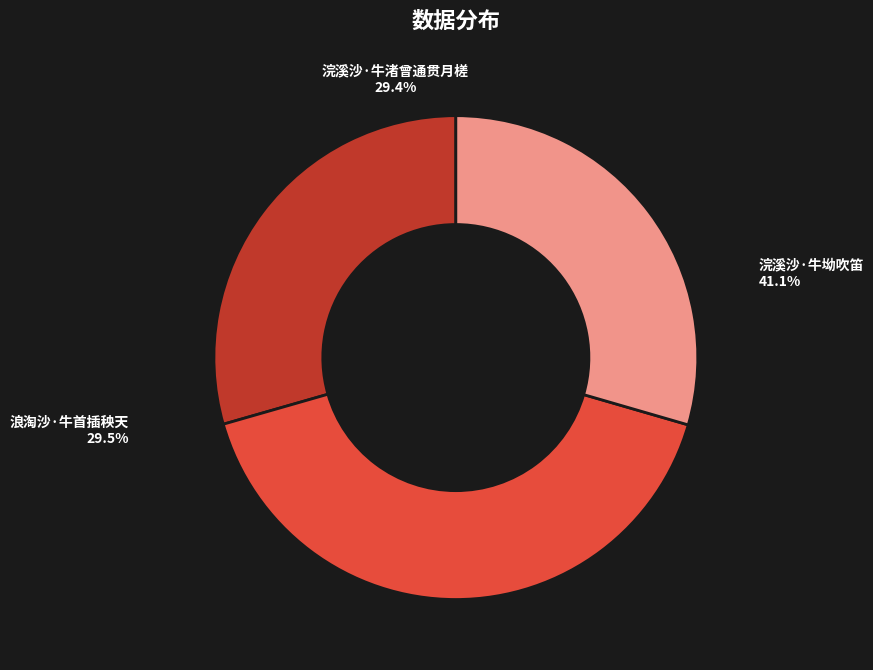

Which category has the biggest portion of the pie?

浣溪沙·牛坳吹笛